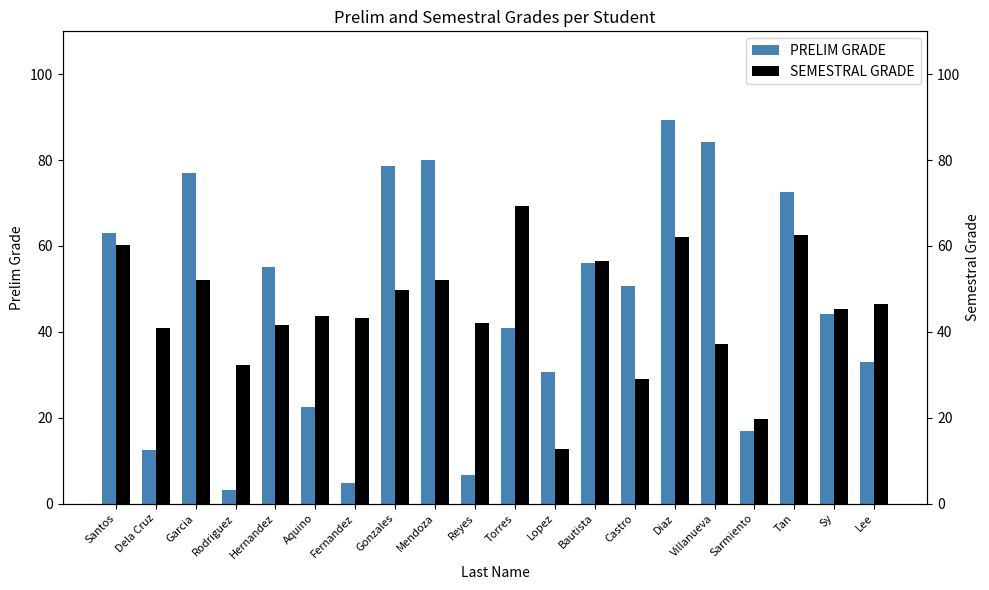

At which category is the sum across all series the highest?

Diaz